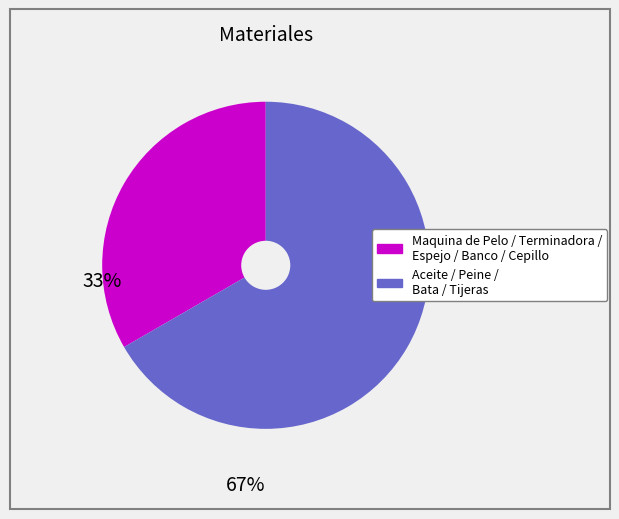

Is there any slice that represents more than half of the pie?

Yes